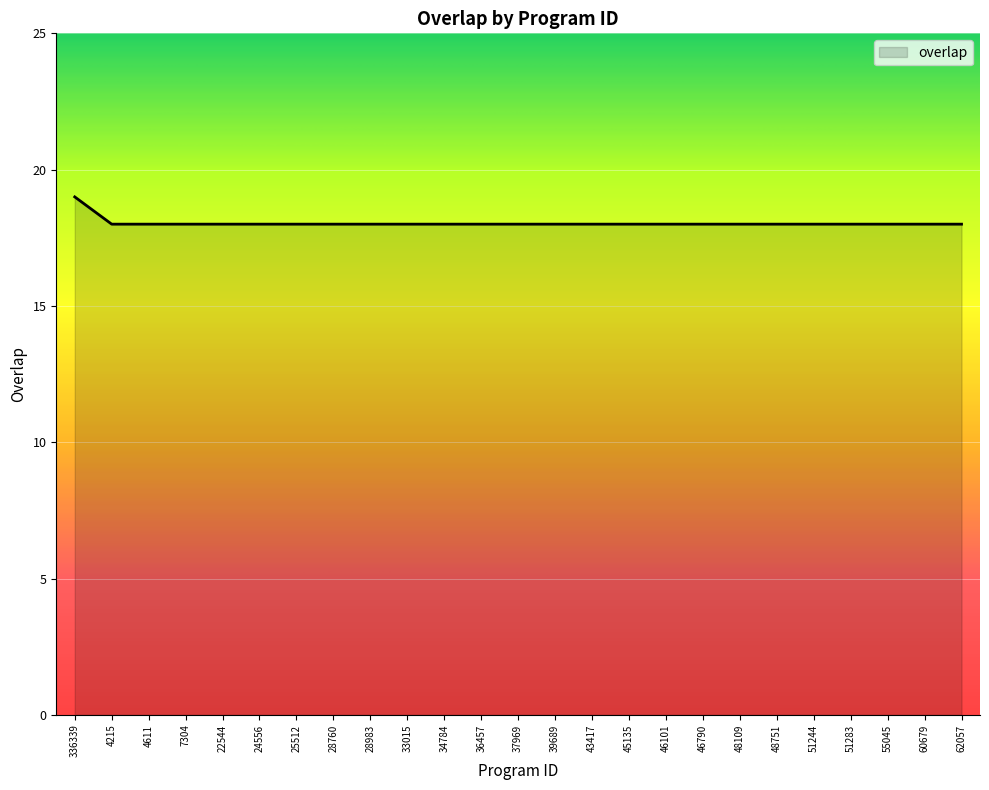

Which label corresponds to the largest value in the chart?

336339